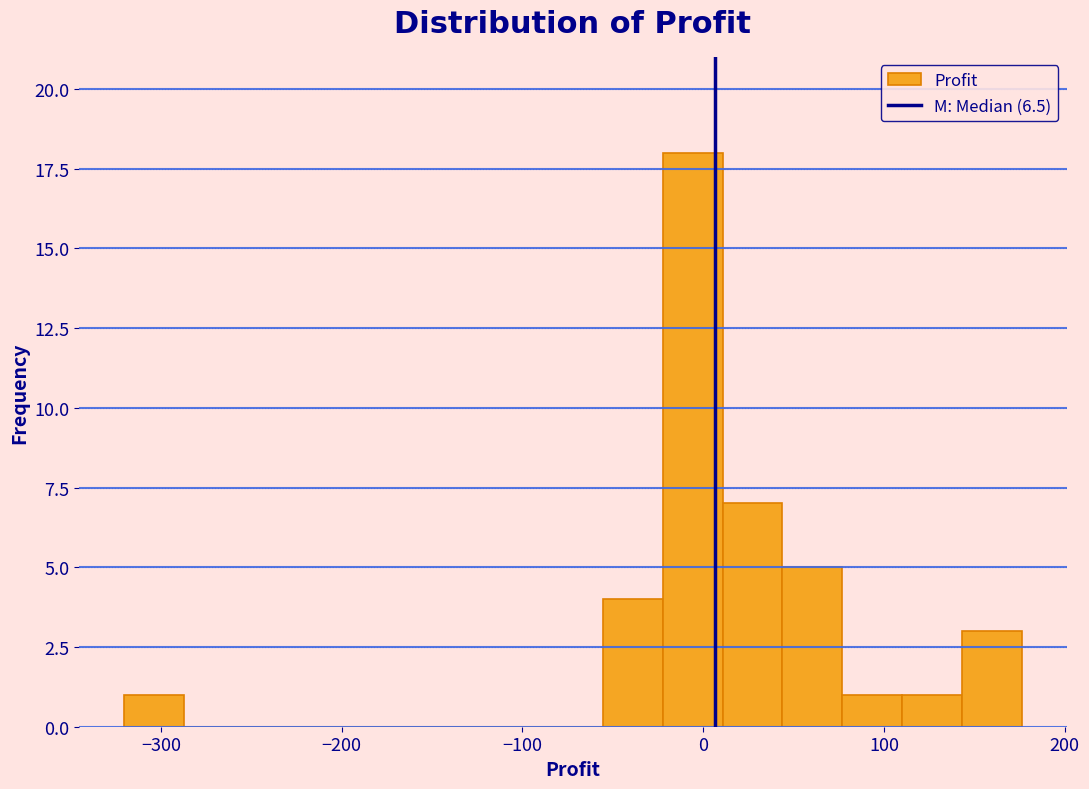

Around what value on the x-axis is the tallest bar? Give the approximate position of its centre, as read against the axis.

-10